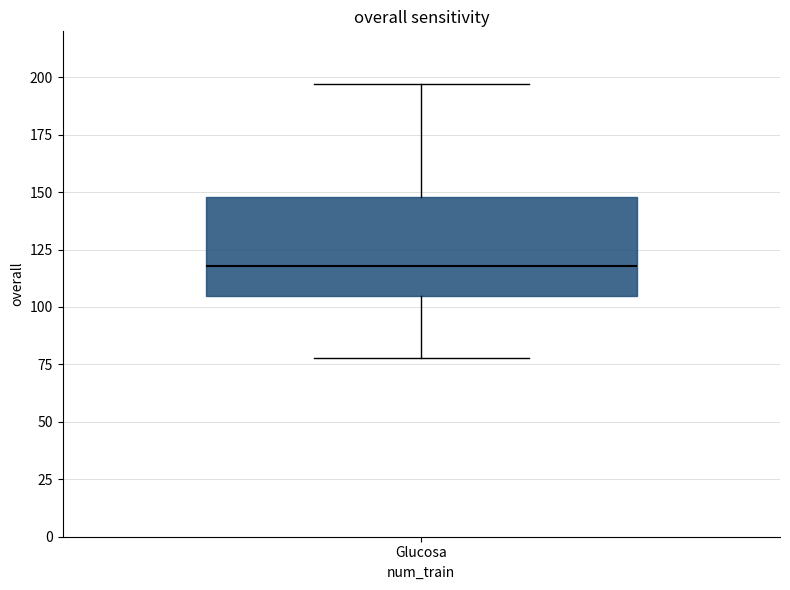

Where is the upper edge of the box for Glucosa on the y-axis? The values are not printed on the chart, so give them approximately, as read against the axis.

150